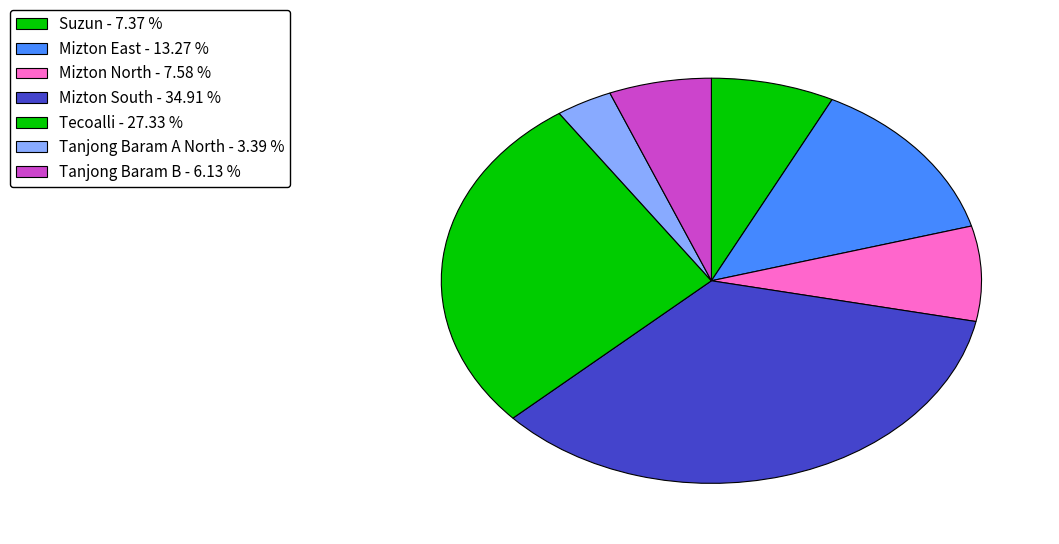

Count the number of slices in the pie.

7